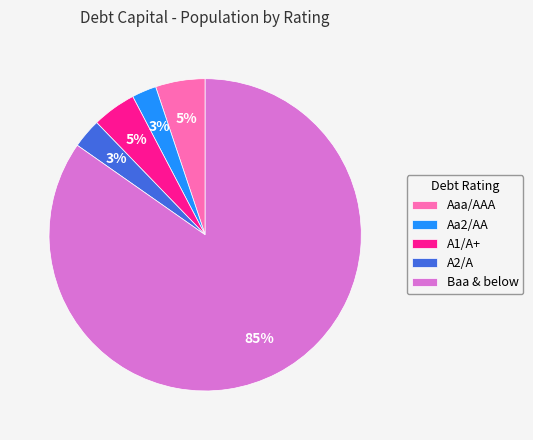

To the nearest percent, what is the average slice percentage?

20%